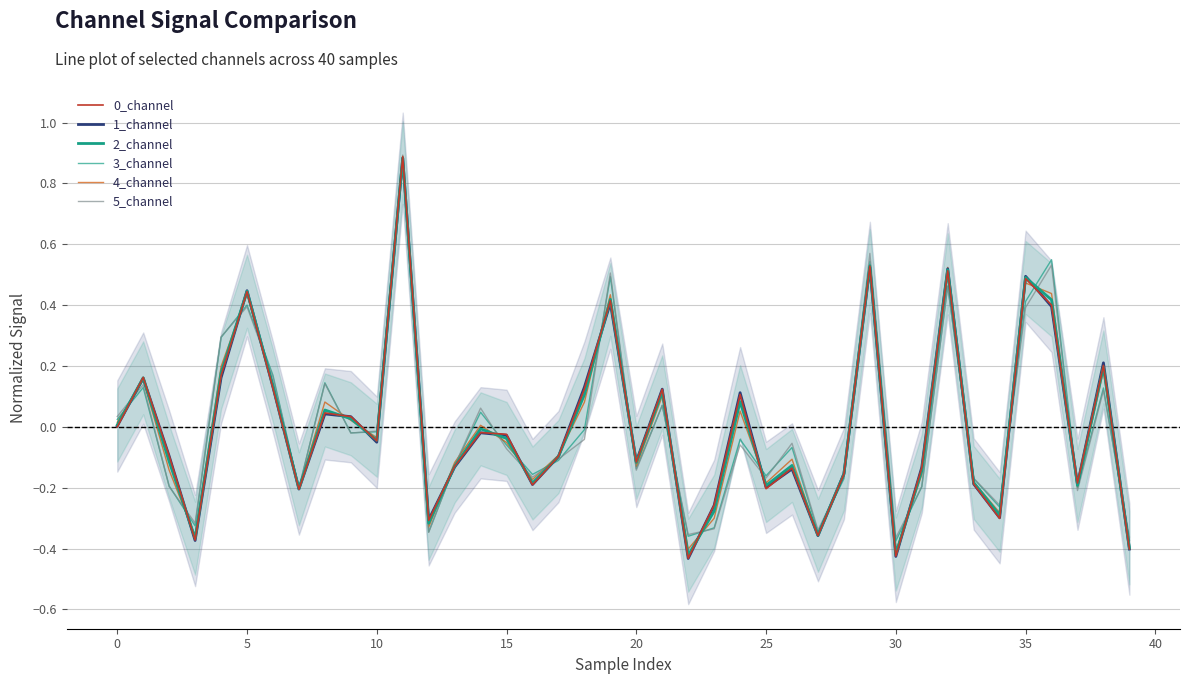

At which label does 1_channel reach its minimum?

22